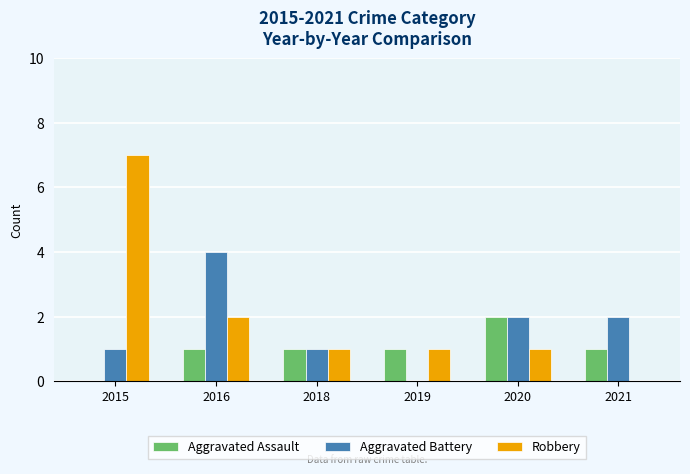

What is the total value across all series at 2015?

8